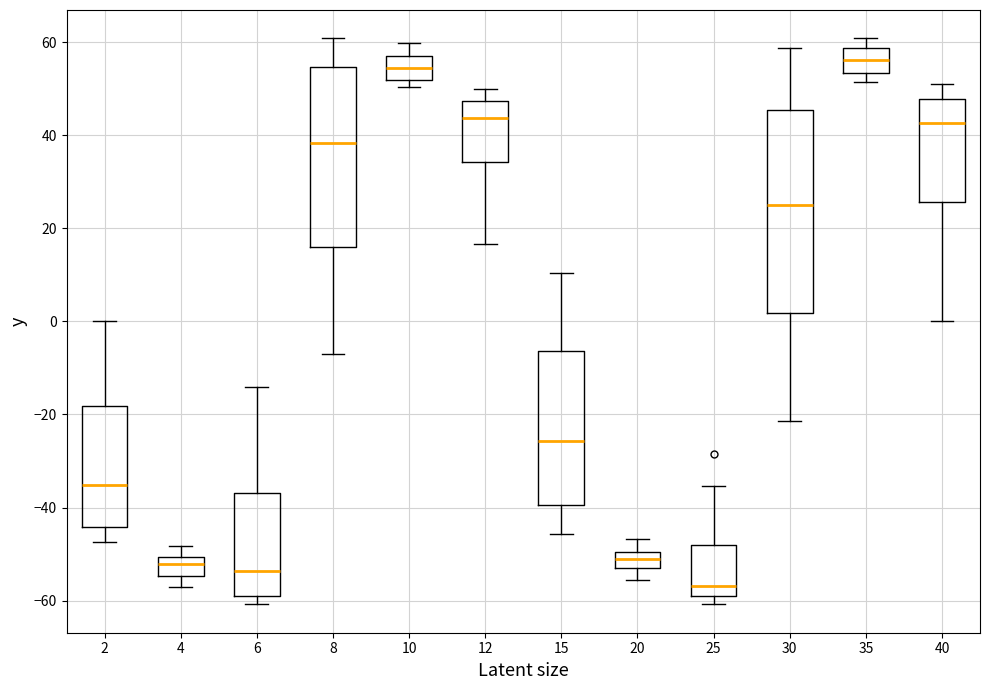

Reading left to right, transcribe this box plot: for each box, give where its median line is, the range the box spans, and where its two whiskers end, as read against the y-axis. The values are not printed on the chart, so give them approximately, as read against the axis.

2: median -36, box -44 to -18, whiskers -48 to 0
4: median -52, box -54 to -50, whiskers -56 to -48
6: median -54, box -60 to -36, whiskers -60 (just below the box's lower edge) to -14
8: median 38, box 16 to 54, whiskers -8 to 60
10: median 54, box 52 to 56, whiskers 50 to 60
12: median 44, box 34 to 48, whiskers 16 to 50
15: median -26, box -40 to -6, whiskers -46 to 10
20: median -52, box -54 to -50, whiskers -56 to -46
25: median -56, box -60 to -48, whiskers -60 (just below the box's lower edge) to -36
30: median 24, box 2 to 46, whiskers -22 to 58
35: median 56, box 54 to 58, whiskers 52 to 60
40: median 42, box 26 to 48, whiskers 0 to 50